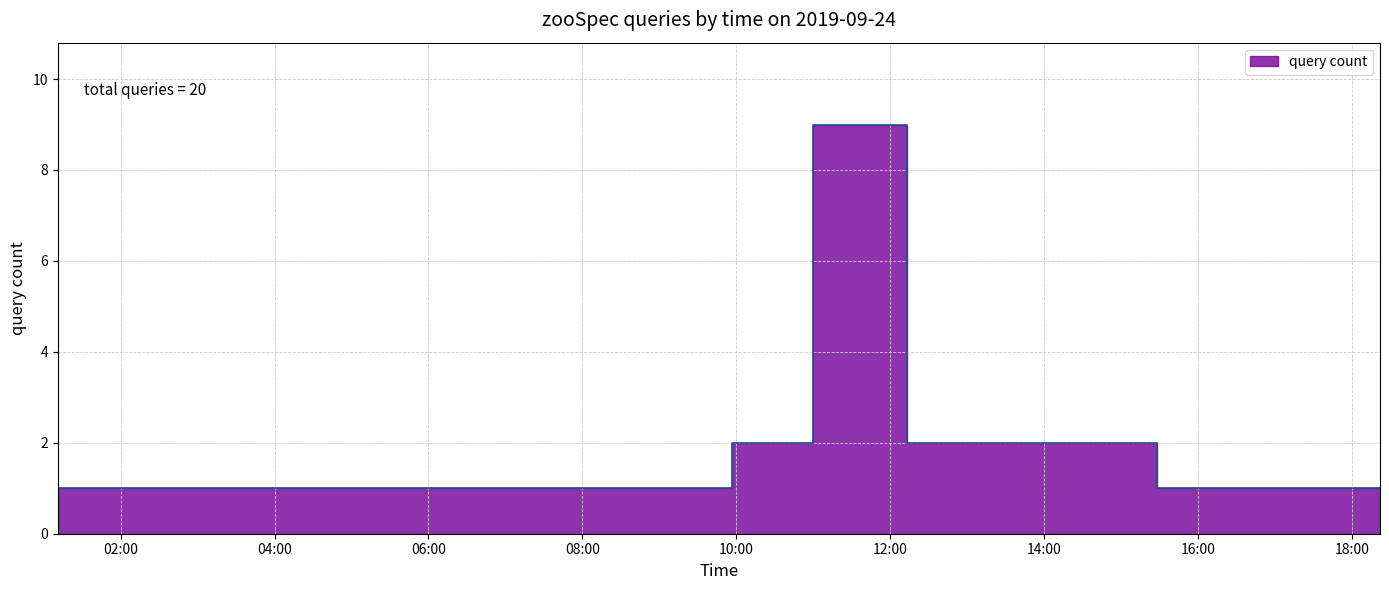

What is the maximum value shown in the chart?

9